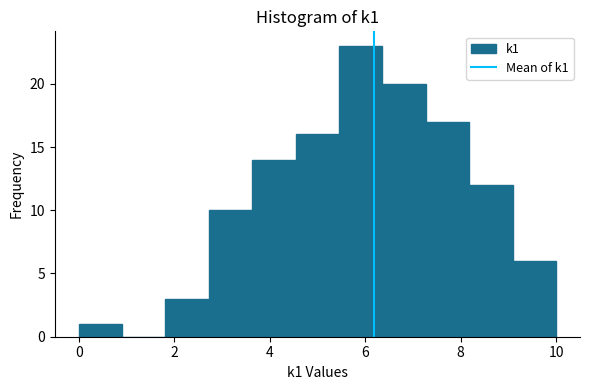

Reading left to right, list every bar in this chart as the range it spans on the x-axis followed by its height. Neither the bar edges nor the heights are printed on the chart, so give them approximately, as read against the axes.

0.0 to 1.0: 1
1.0 to 1.8: 0
1.8 to 2.8: 3
2.8 to 3.6: 10
3.6 to 4.6: 14
4.6 to 5.4: 16
5.4 to 6.4: 23
6.4 to 7.2: 20
7.2 to 8.2: 17
8.2 to 9.0: 12
9.0 to 10.0: 6